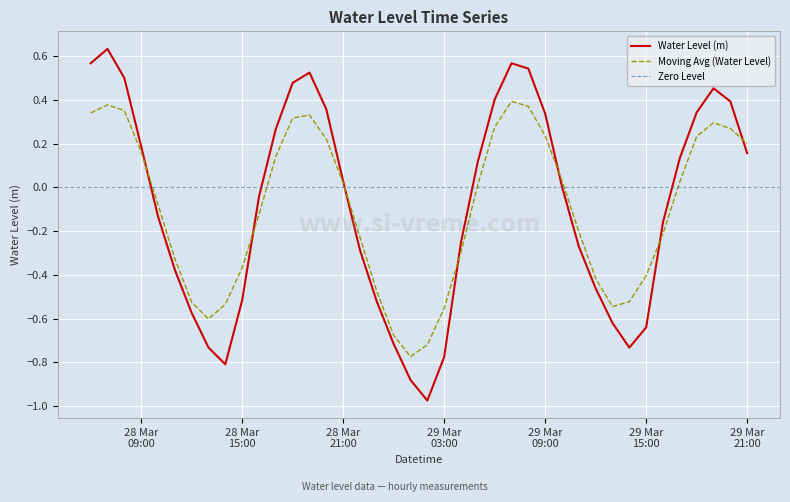

List the labels in order of value, smallest first.

2024-03-29 02:00:00, 2024-03-29 01:00:00, 2024-03-28 14:00:00, 2024-03-29 03:00:00, 2024-03-29 14:00:00, 2024-03-28 13:00:00, 2024-03-29 00:00:00, 2024-03-29 15:00:00, 2024-03-29 13:00:00, 2024-03-28 12:00:00, 2024-03-28 23:00:00, 2024-03-28 15:00:00, 2024-03-29 12:00:00, 2024-03-28 11:00:00, 2024-03-28 22:00:00, 2024-03-29 11:00:00, 2024-03-29 04:00:00, 2024-03-29 16:00:00, 2024-03-28 10:00:00, 2024-03-28 16:00:00, 2024-03-29 10:00:00, 2024-03-28 21:00:00, 2024-03-29 05:00:00, 2024-03-29 17:00:00, 2024-03-29 21:00:00, 2024-03-28 09:00:00, 2024-03-28 17:00:00, 2024-03-29 09:00:00, 2024-03-29 18:00:00, 2024-03-28 20:00:00, 2024-03-29 20:00:00, 2024-03-29 06:00:00, 2024-03-29 19:00:00, 2024-03-28 18:00:00, 2024-03-28 08:00:00, 2024-03-28 19:00:00, 2024-03-29 08:00:00, 2024-03-28 06:00:00, 2024-03-29 07:00:00, 2024-03-28 07:00:00